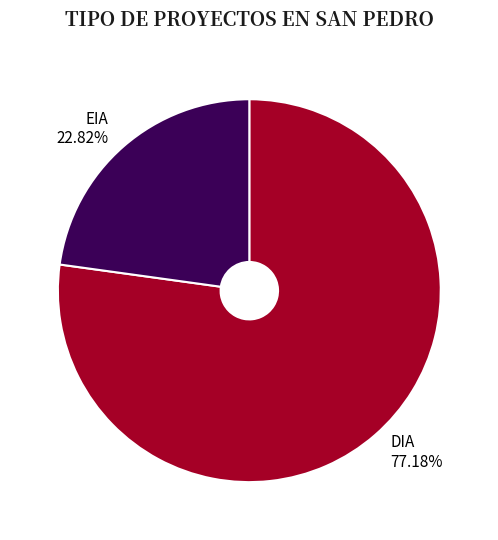

How many slices are in this pie chart?

2